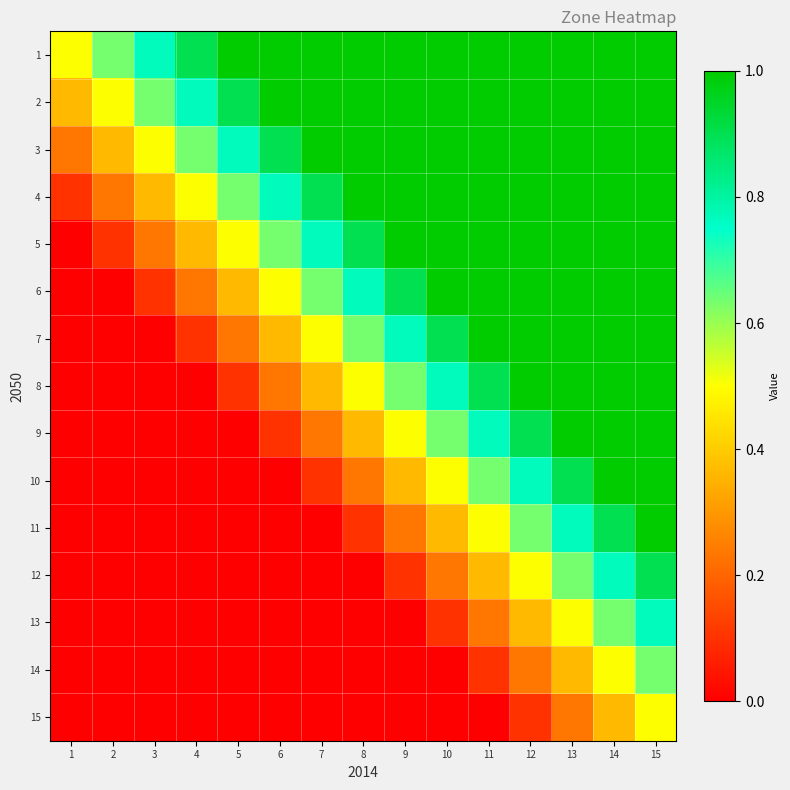

Reading left to right, list all the values displayed in this chart.

1: 1=0.5	2=0.6	3=0.8	4=0.9	5=1.0	6=1.0	7=1.0	8=1.0	9=1.0	10=1.0	11=1.0	12=1.0	13=1.0	14=1.0	15=1.0
2: 1=0.4	2=0.5	3=0.6	4=0.8	5=0.9	6=1.0	7=1.0	8=1.0	9=1.0	10=1.0	11=1.0	12=1.0	13=1.0	14=1.0	15=1.0
3: 1=0.2	2=0.4	3=0.5	4=0.6	5=0.8	6=0.9	7=1.0	8=1.0	9=1.0	10=1.0	11=1.0	12=1.0	13=1.0	14=1.0	15=1.0
4: 1=0.1	2=0.2	3=0.4	4=0.5	5=0.6	6=0.8	7=0.9	8=1.0	9=1.0	10=1.0	11=1.0	12=1.0	13=1.0	14=1.0	15=1.0
5: 1=0.0	2=0.1	3=0.2	4=0.4	5=0.5	6=0.6	7=0.8	8=0.9	9=1.0	10=1.0	11=1.0	12=1.0	13=1.0	14=1.0	15=1.0
6: 1=0.0	2=0.0	3=0.1	4=0.2	5=0.4	6=0.5	7=0.6	8=0.8	9=0.9	10=1.0	11=1.0	12=1.0	13=1.0	14=1.0	15=1.0
7: 1=0.0	2=0.0	3=0.0	4=0.1	5=0.2	6=0.4	7=0.5	8=0.6	9=0.8	10=0.9	11=1.0	12=1.0	13=1.0	14=1.0	15=1.0
8: 1=0.0	2=0.0	3=0.0	4=0.0	5=0.1	6=0.2	7=0.4	8=0.5	9=0.6	10=0.8	11=0.9	12=1.0	13=1.0	14=1.0	15=1.0
9: 1=0.0	2=0.0	3=0.0	4=0.0	5=0.0	6=0.1	7=0.2	8=0.4	9=0.5	10=0.6	11=0.8	12=0.9	13=1.0	14=1.0	15=1.0
10: 1=0.0	2=0.0	3=0.0	4=0.0	5=0.0	6=0.0	7=0.1	8=0.2	9=0.4	10=0.5	11=0.6	12=0.8	13=0.9	14=1.0	15=1.0
11: 1=0.0	2=0.0	3=0.0	4=0.0	5=0.0	6=0.0	7=0.0	8=0.1	9=0.2	10=0.4	11=0.5	12=0.6	13=0.8	14=0.9	15=1.0
12: 1=0.0	2=0.0	3=0.0	4=0.0	5=0.0	6=0.0	7=0.0	8=0.0	9=0.1	10=0.2	11=0.4	12=0.5	13=0.6	14=0.8	15=0.9
13: 1=0.0	2=0.0	3=0.0	4=0.0	5=0.0	6=0.0	7=0.0	8=0.0	9=0.0	10=0.1	11=0.2	12=0.4	13=0.5	14=0.6	15=0.8
14: 1=0.0	2=0.0	3=0.0	4=0.0	5=0.0	6=0.0	7=0.0	8=0.0	9=0.0	10=0.0	11=0.1	12=0.2	13=0.4	14=0.5	15=0.6
15: 1=0.0	2=0.0	3=0.0	4=0.0	5=0.0	6=0.0	7=0.0	8=0.0	9=0.0	10=0.0	11=0.0	12=0.1	13=0.2	14=0.4	15=0.5